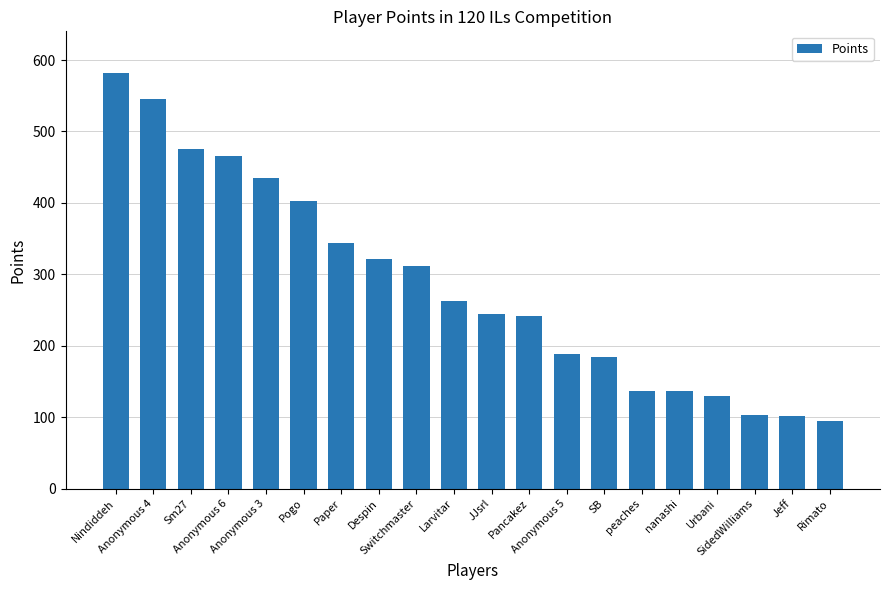

Is it true that the value at Paper is 344?

True